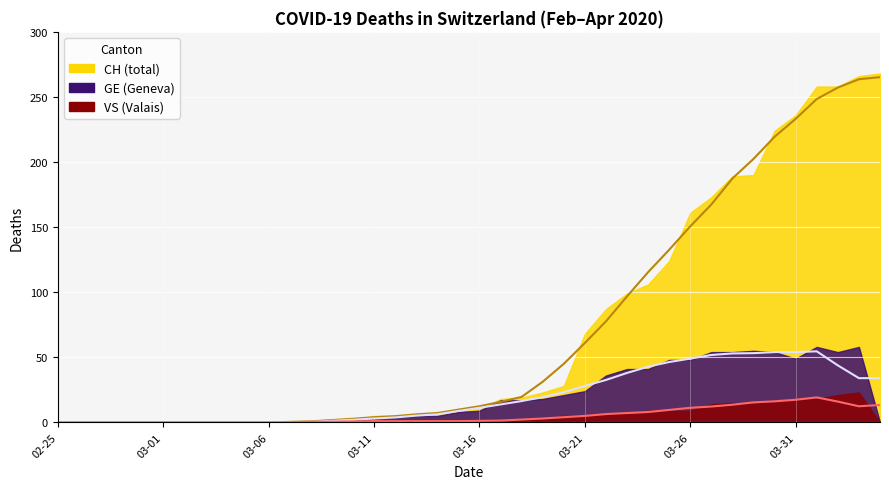

Which label corresponds to the smallest value in the chart?

2020-02-25